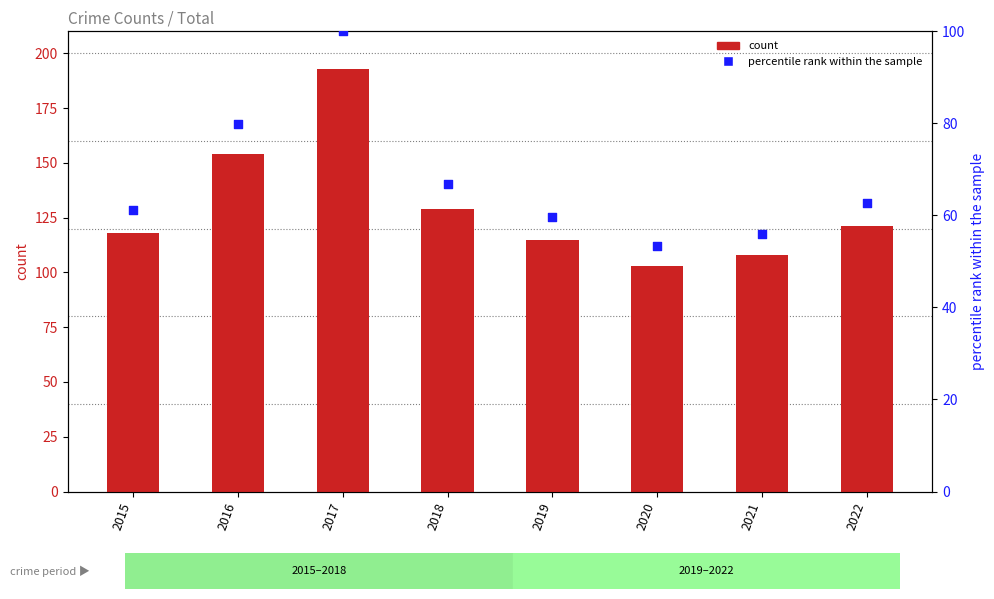

Is the value of count at 2015 greater than the value of percentile rank within the sample at 2017?

Yes